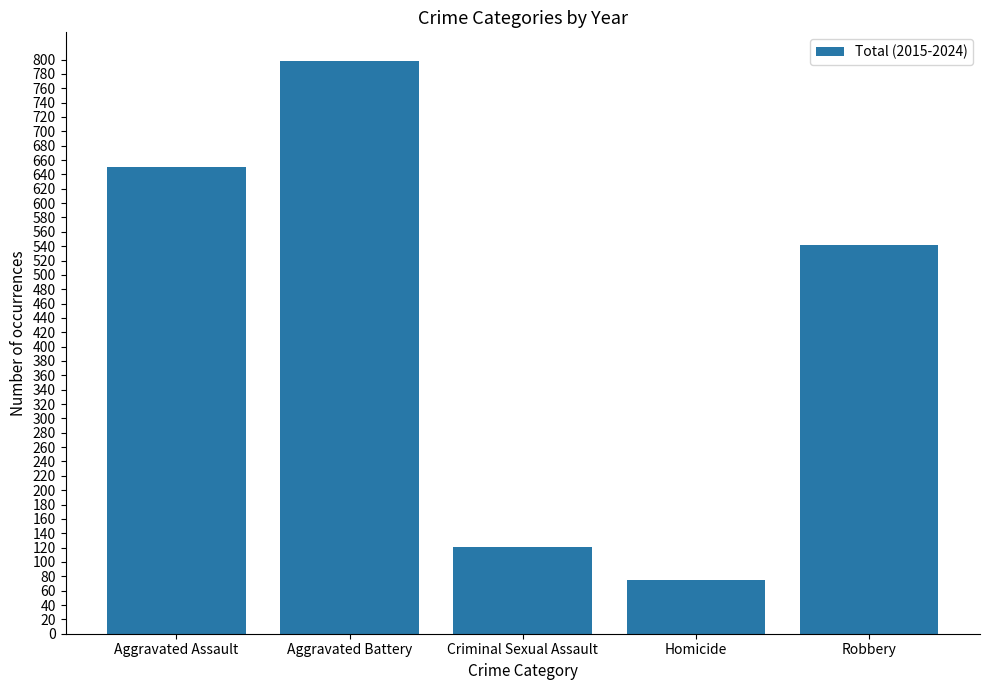

What is the smallest value displayed?

75